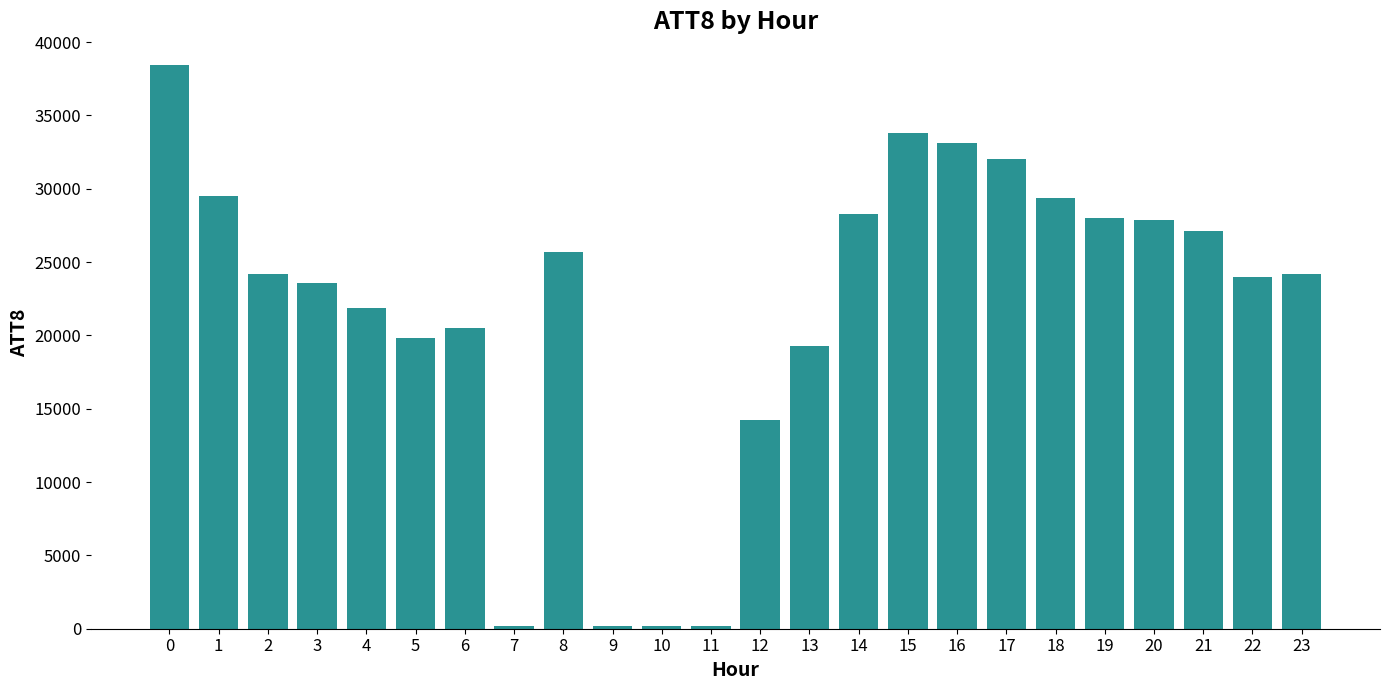

Approximately how many times larger is the value at 14 compared to 21?

1.0